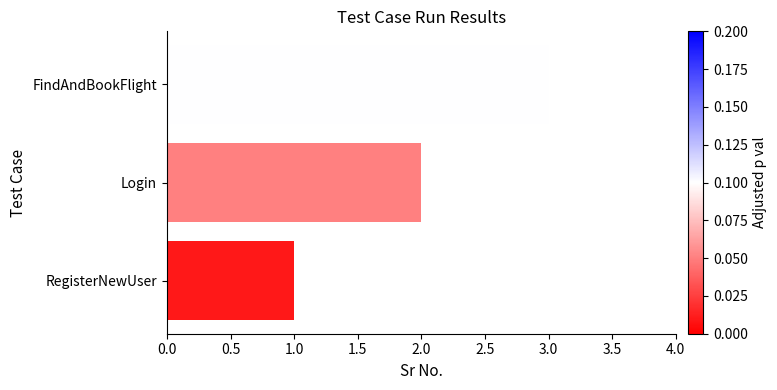

List the labels in order of value, smallest first.

RegisterNewUser, Login, FindAndBookFlight